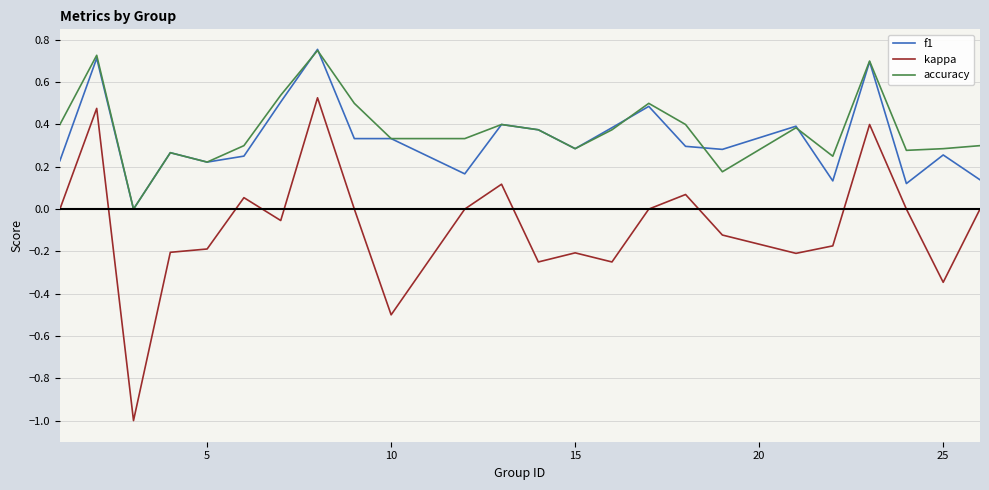

Which series has the widest spread of values?

kappa